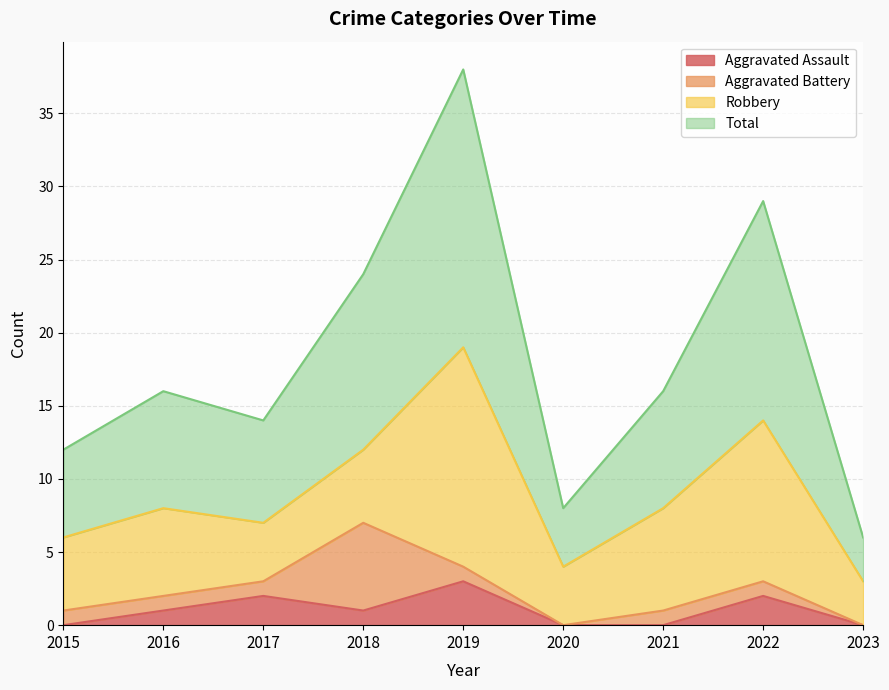

What is the highest value of the Aggravated Assault series?

3